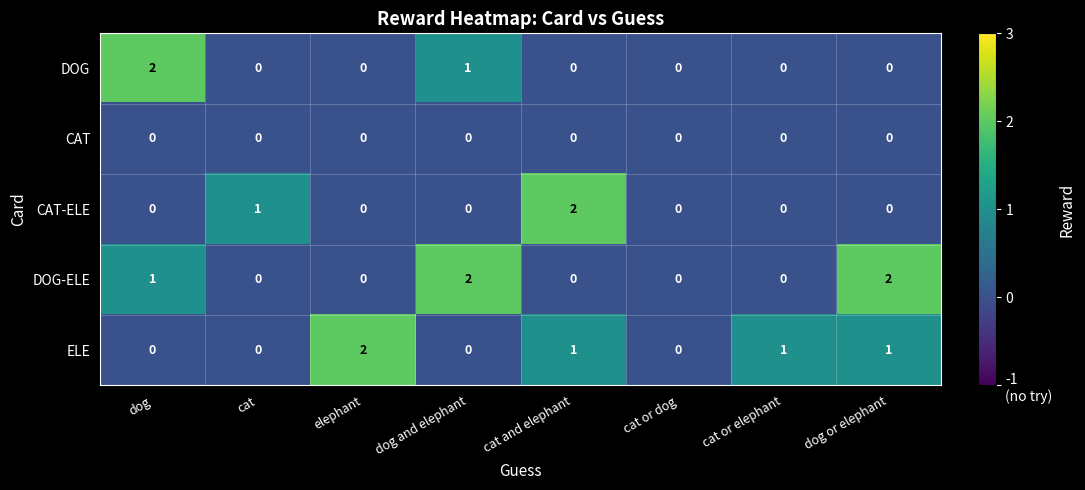

The value of DOG-ELE at dog is 1. True or false?

True